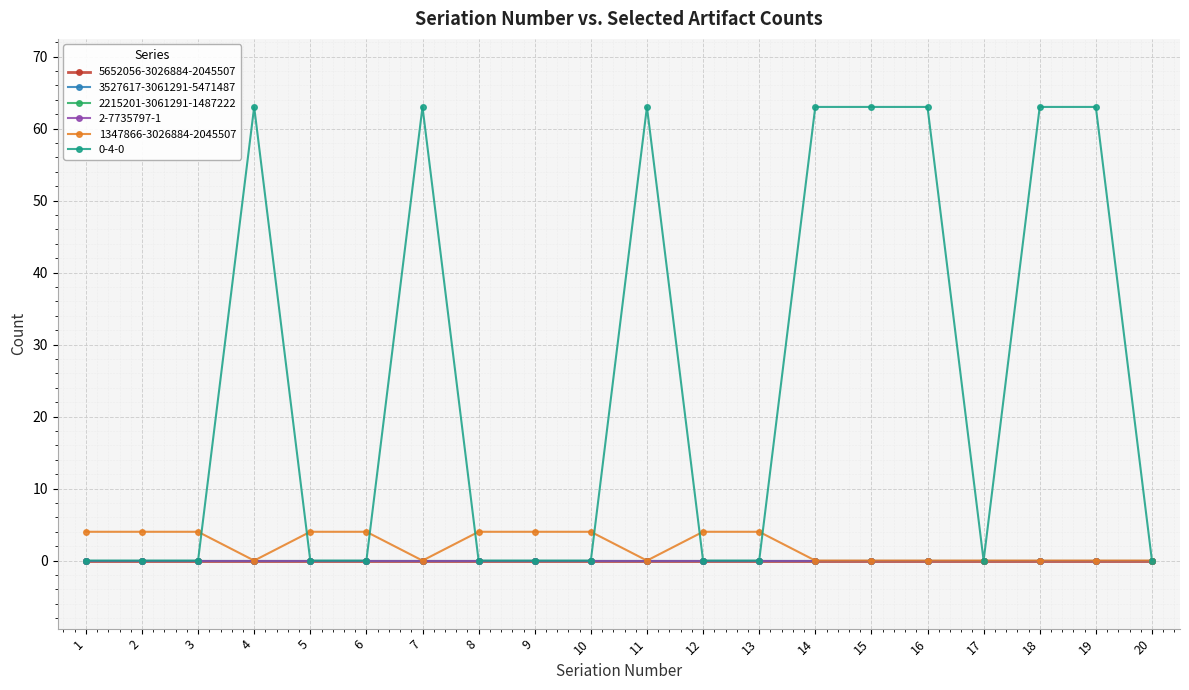

True or false: 5652056-3026884-2045507 and 2215201-3061291-1487222 cross at least once.

False